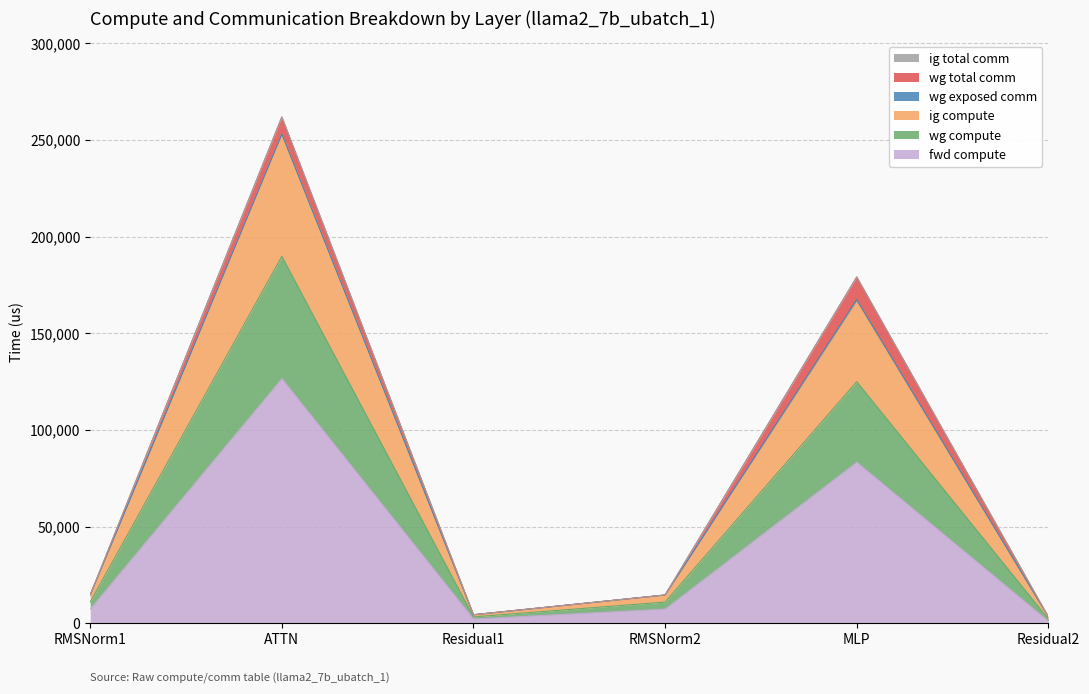

Does the chart have visible grid lines?

Yes